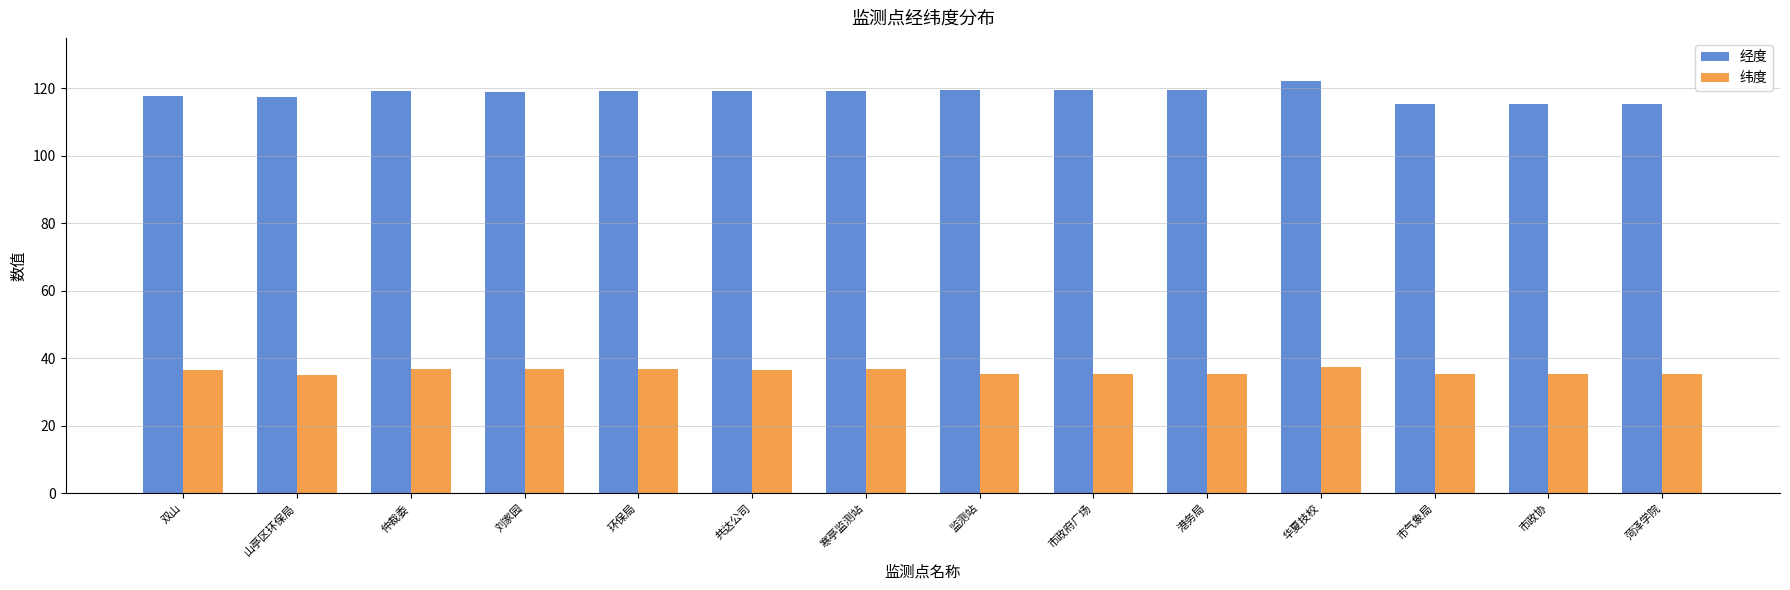

Is it true that 纬度 equals 36.7 at 环保局?

True